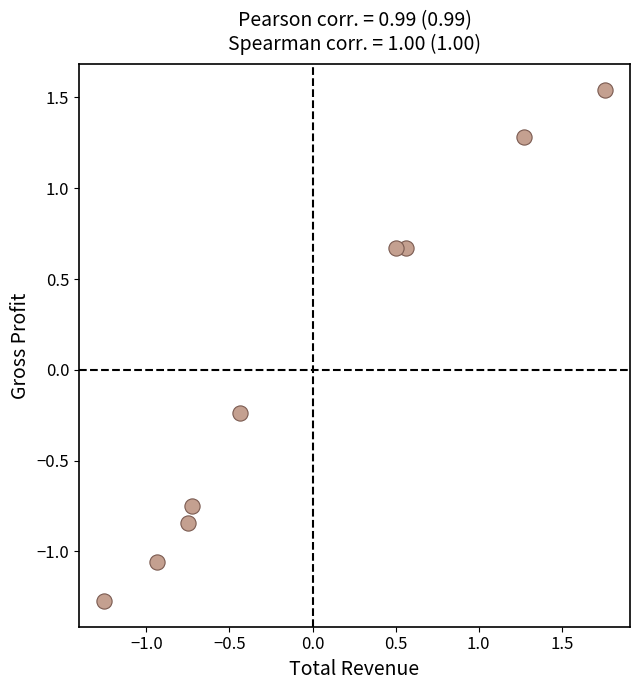

What is the range of Y values (max minus min)?

2.8